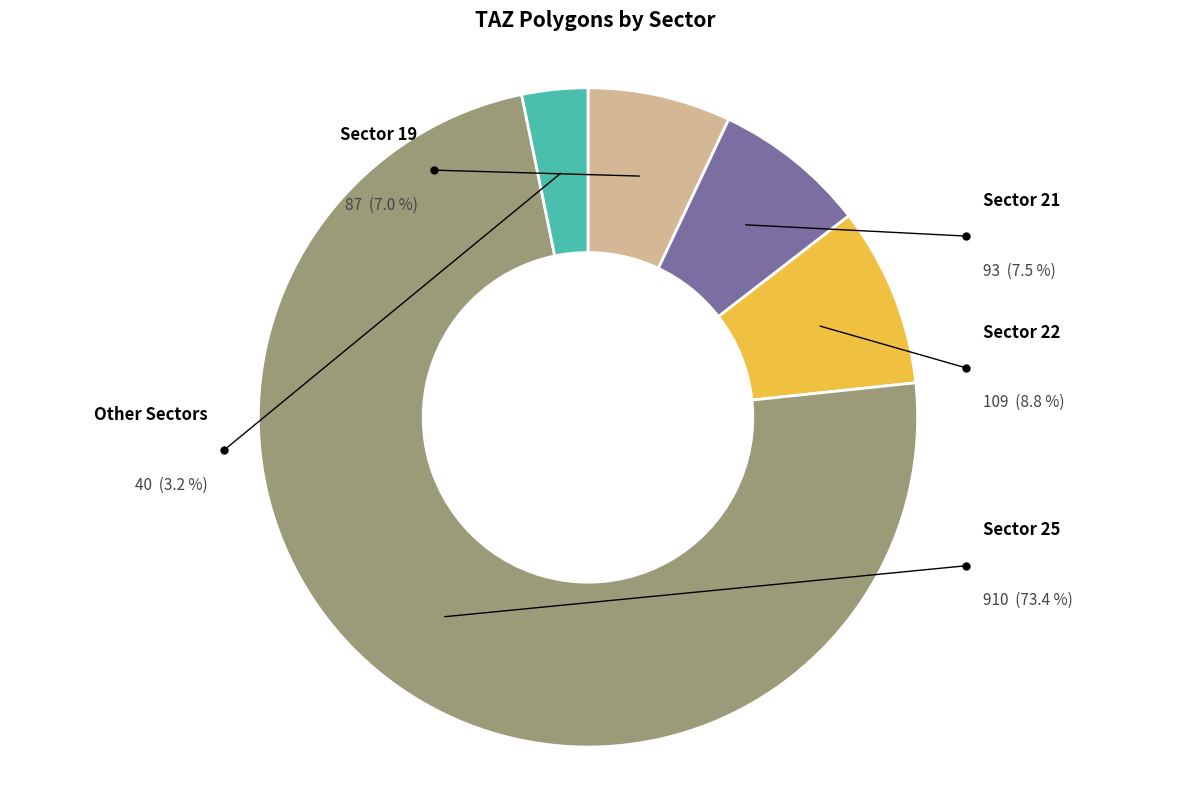

Is it true that 19 is 7% of the pie?

True